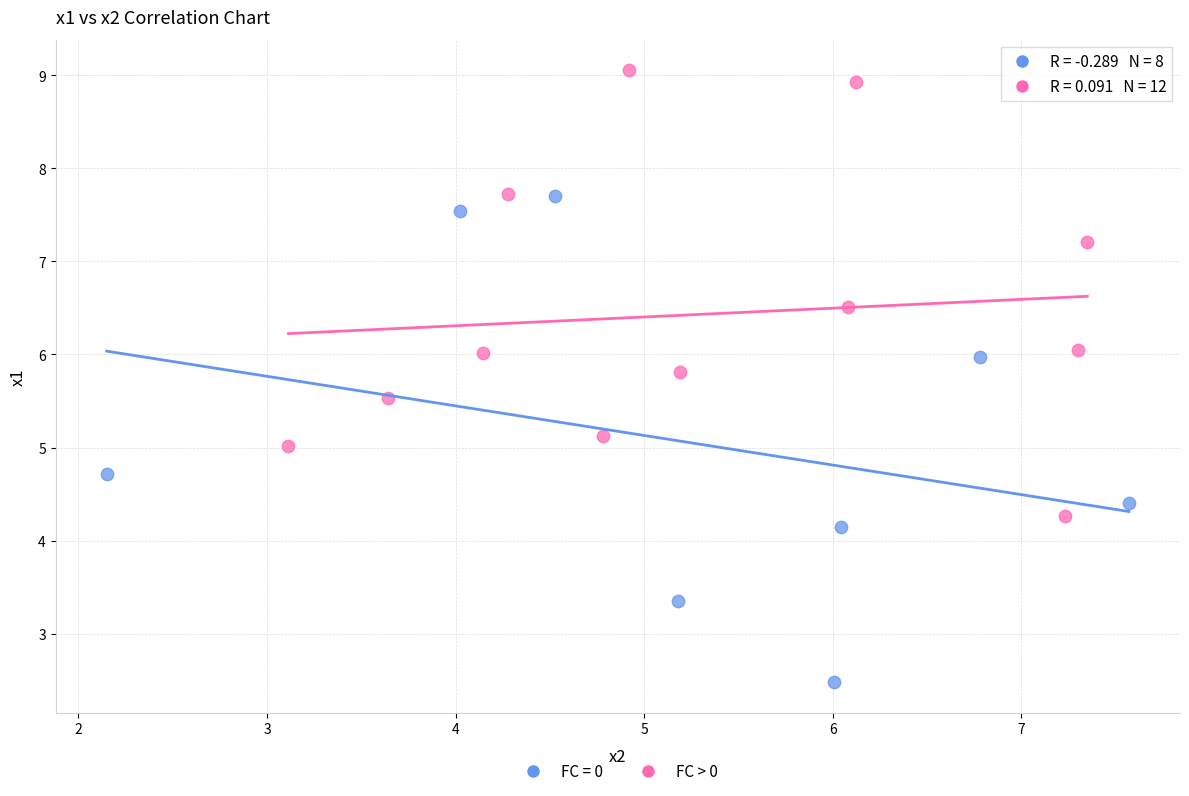

Which series contains the lowest Y value?

FC = 0